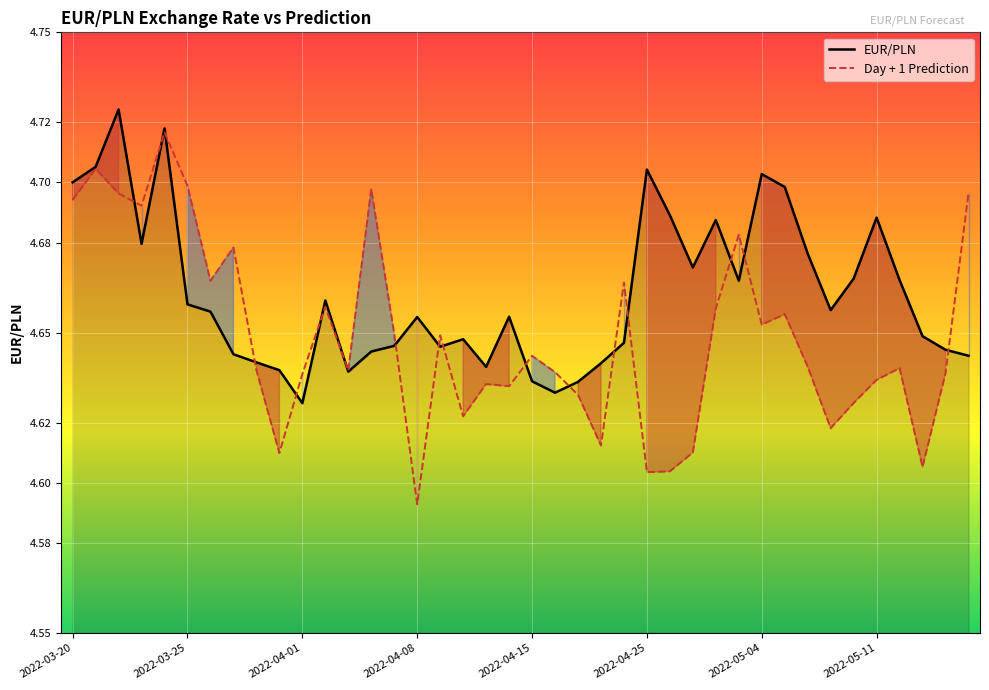

Which series has the largest total across all categories?

EUR/PLN